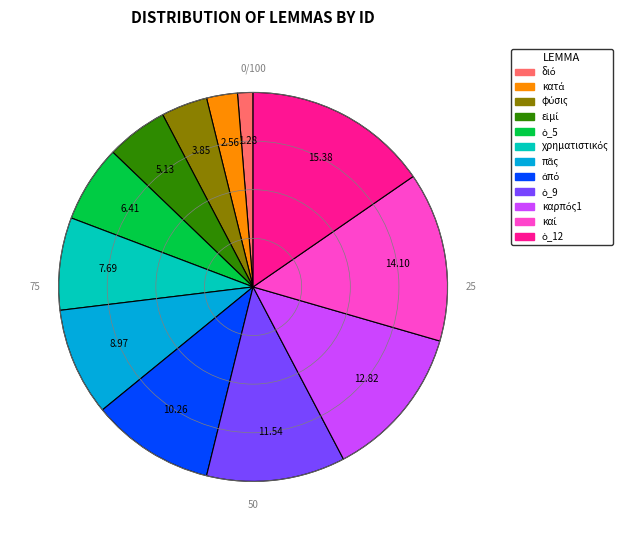

Is there any slice that represents more than half of the pie?

No